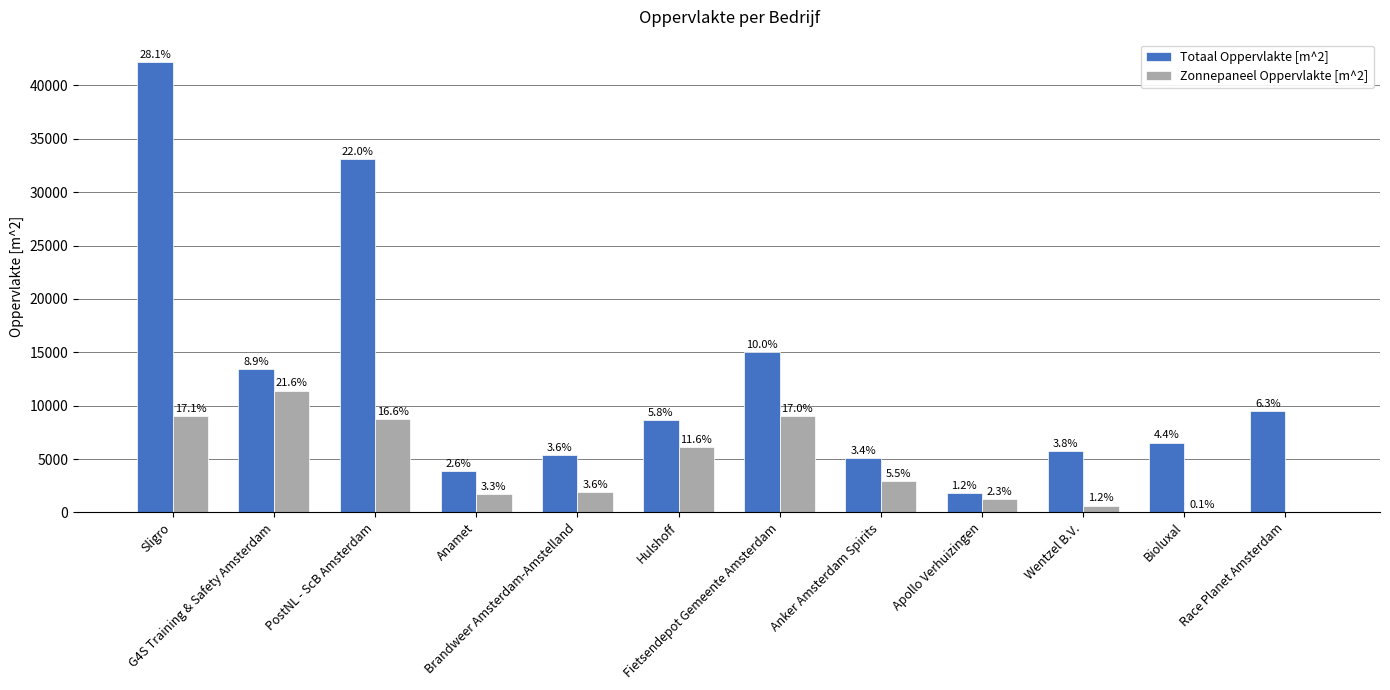

What value does the Totaal Oppervlakte [m^2] series have at Anamet?

3889.5